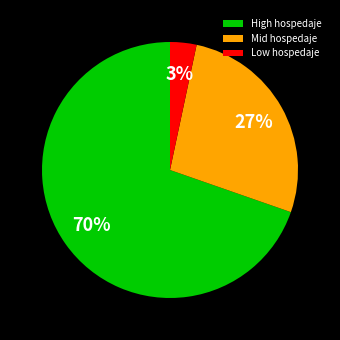

Count the number of slices in the pie.

3